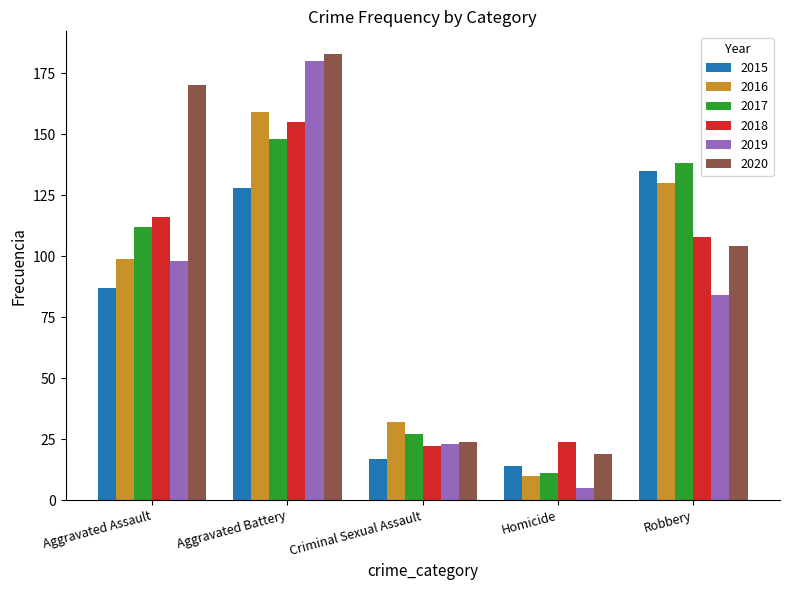

Which label corresponds to the largest value in the chart?

Aggravated Battery